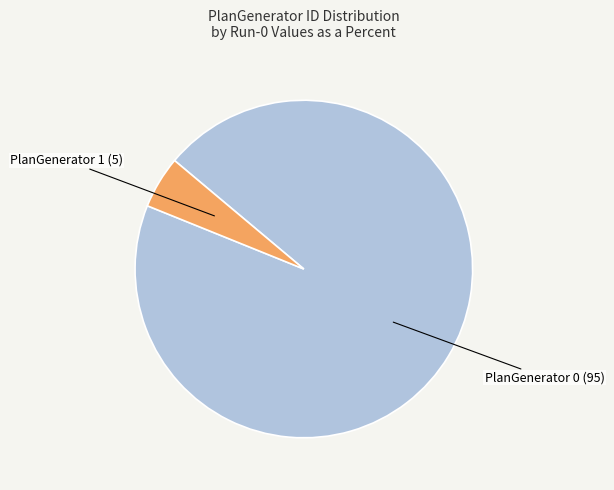

Is there a majority slice in this chart?

Yes